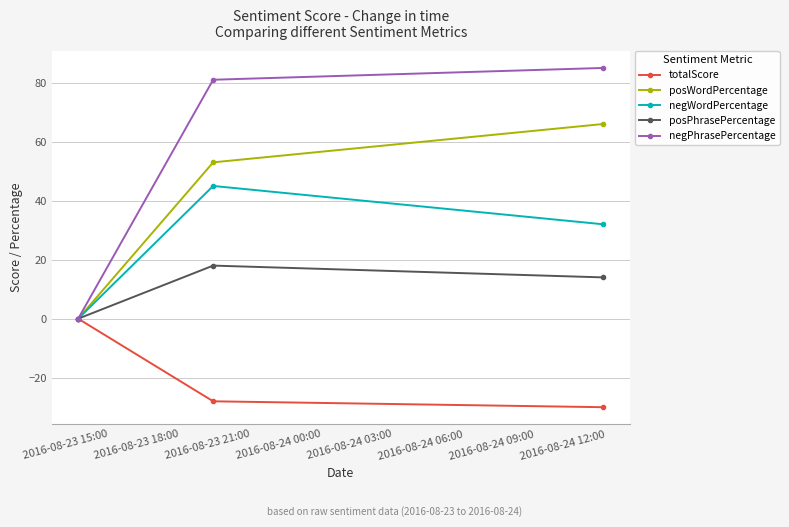

What is the maximum value shown in the chart?

85